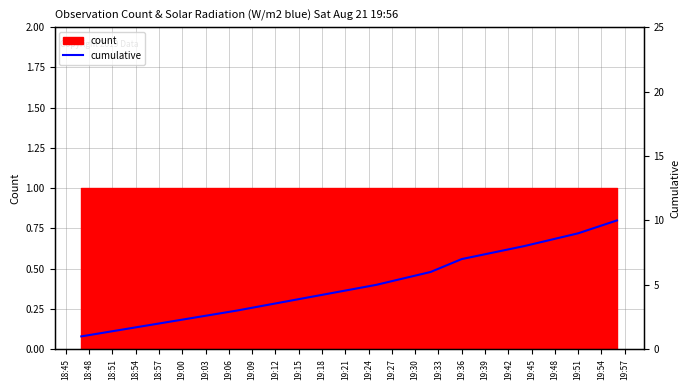

What is the sum of all values?

55